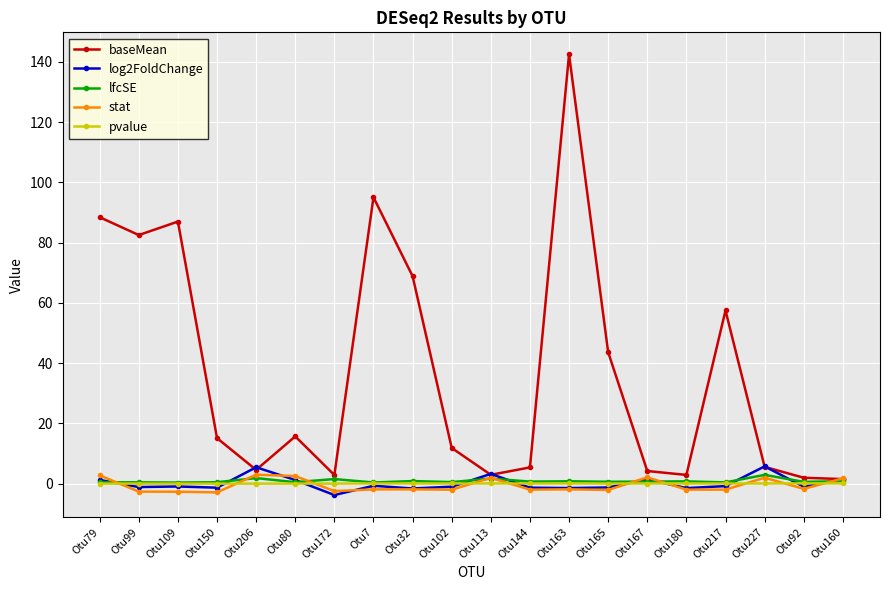

Is the value of log2FoldChange at Otu150 greater than the value of baseMean at Otu7?

No